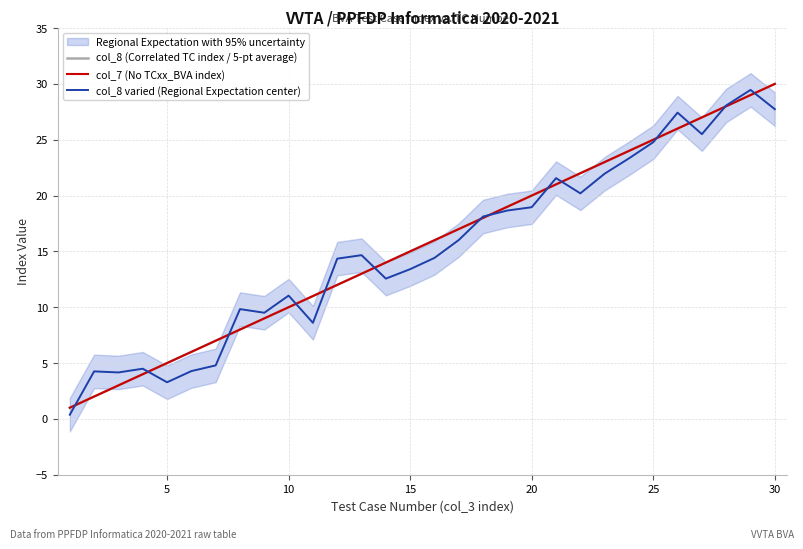

Is it true that col_8 (Correlated TC index / 5-pt average) equals 46.4 at 27?

False